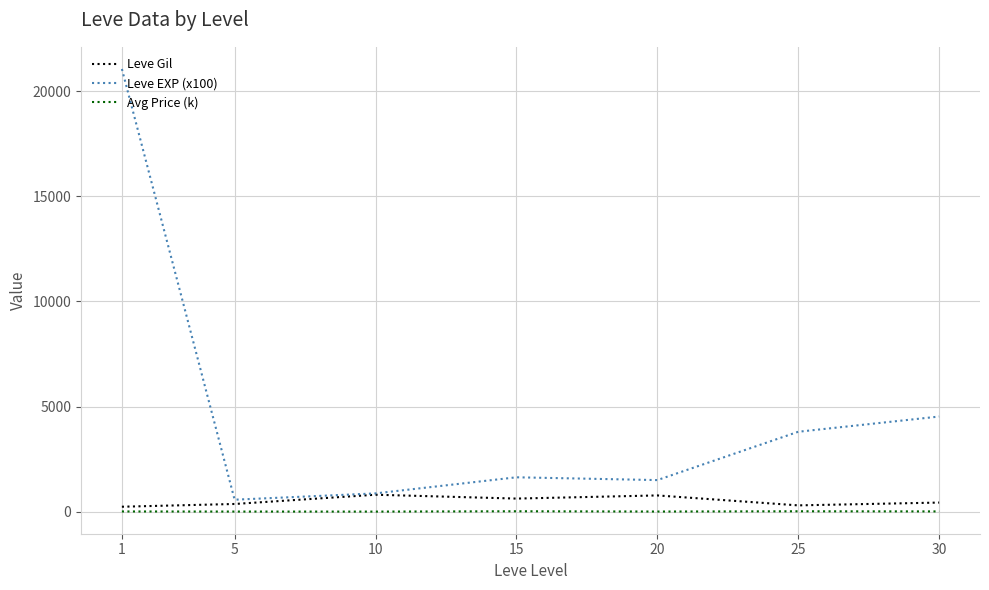

What is the minimum value shown in the chart?

0.9